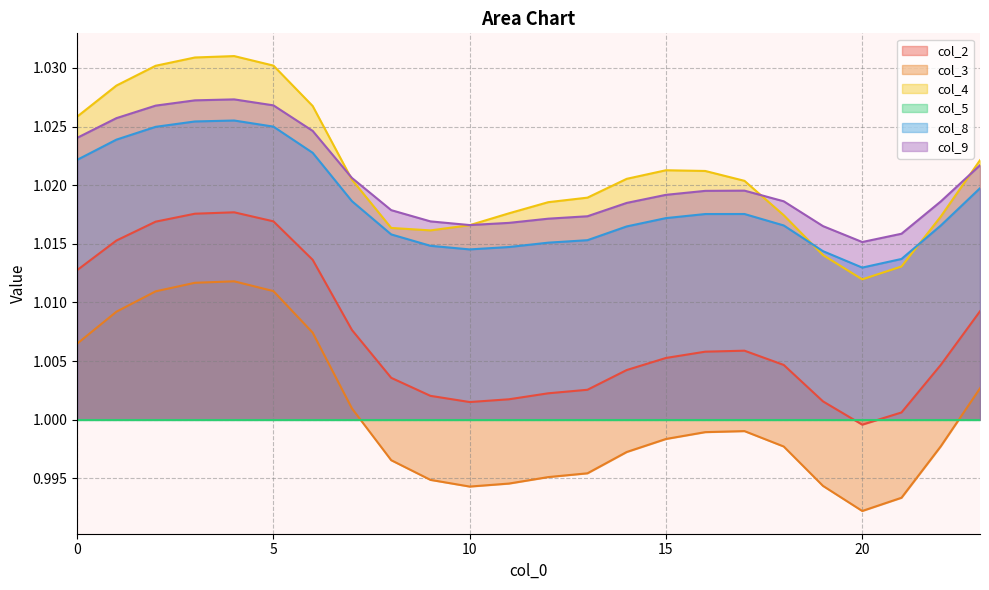

How many interior local valleys does the col_2 series have?

2